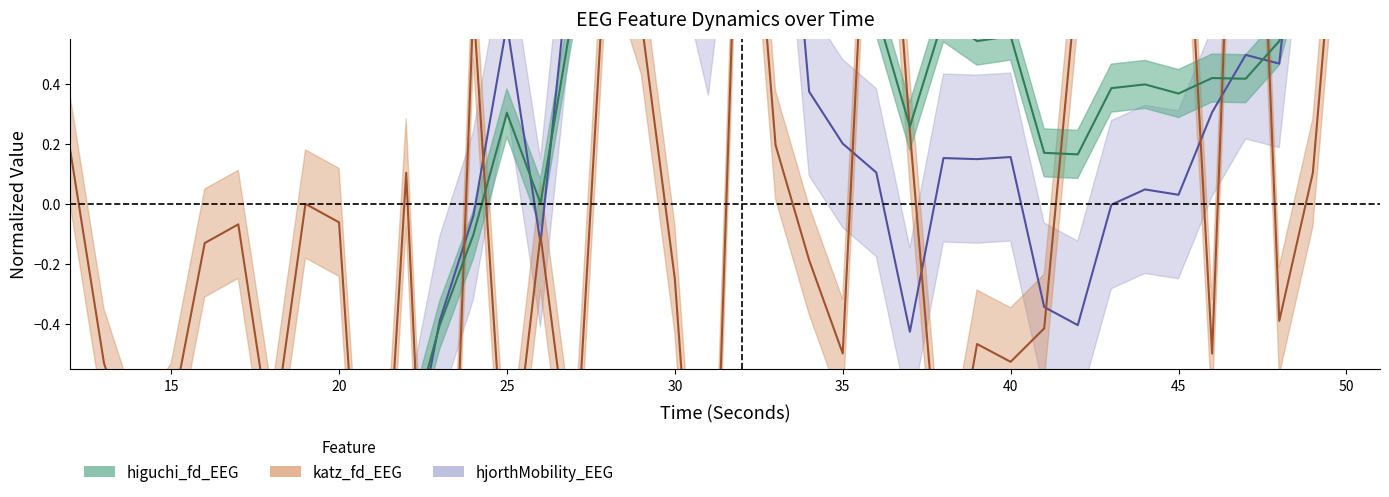

Reading left to right, transcribe all the data shown in this chart.

higuchi_fd_EEG: -1.7	-1.9	-1.3	-1.6	-1.7	-1.8	-1.3	-1.4	-1.7	-1.4	-0.8	-0.4	-0.1	0.3	0.0	0.7	0.7	0.8	0.9	0.8	1.2	1.3	0.8	0.8	0.6	0.3	0.6	0.5	0.6	0.2	0.2	0.4	0.4	0.4	0.4	0.4	0.5	1.0	1.1	1.1
katz_fd_EEG: 0.2	-0.5	-0.9	-0.7	-0.1	-0.1	-0.8	0.0	-0.1	-1.7	0.1	-2.3	0.7	-1.1	-0.1	-1.0	1.0	0.6	-0.2	-1.8	1.6	0.2	-0.2	-0.5	1.8	0.2	-1.1	-0.5	-0.5	-0.4	0.8	0.8	1.0	1.6	-0.5	2.5	-0.4	0.1	1.4	1.0
hjorthMobility_EEG: -1.4	-1.6	-1.0	-1.4	-1.4	-1.5	-1.2	-1.3	-1.5	-1.3	-1.0	-0.4	-0.0	0.6	-0.1	1.0	1.1	1.1	1.1	0.6	1.6	1.7	0.4	0.2	0.1	-0.4	0.2	0.1	0.2	-0.3	-0.4	-0.0	0.0	0.0	0.3	0.5	0.5	1.5	1.7	1.8